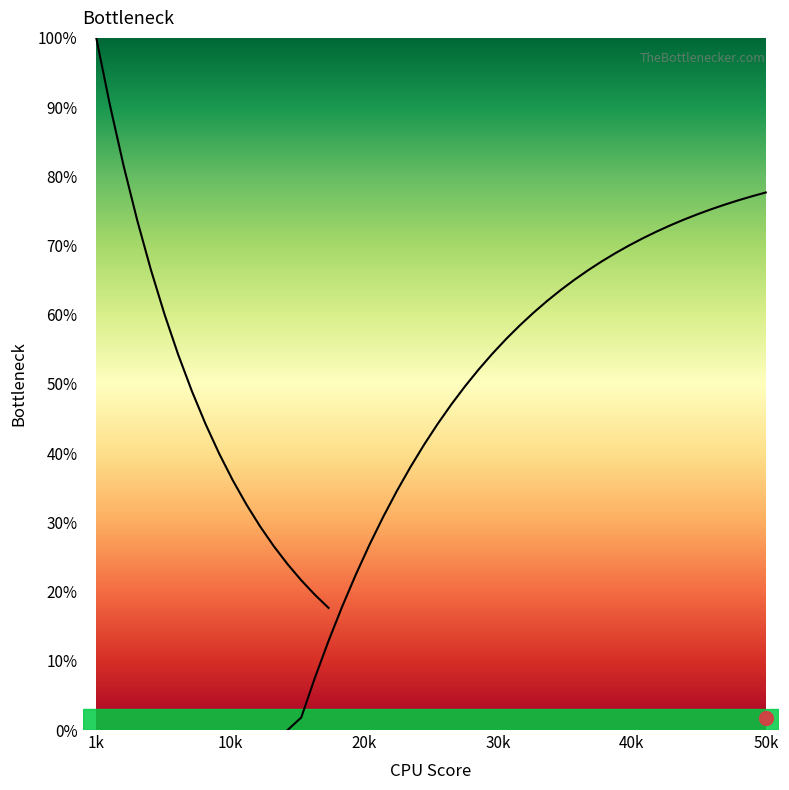

What value does the data have at 40k?

66.5